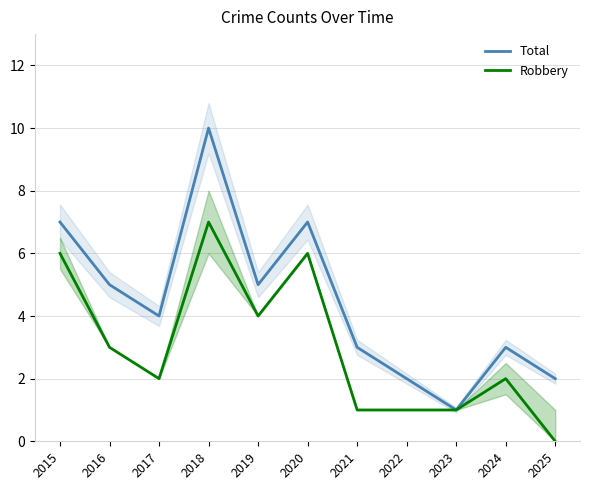

Which series has the widest spread of values?

Total